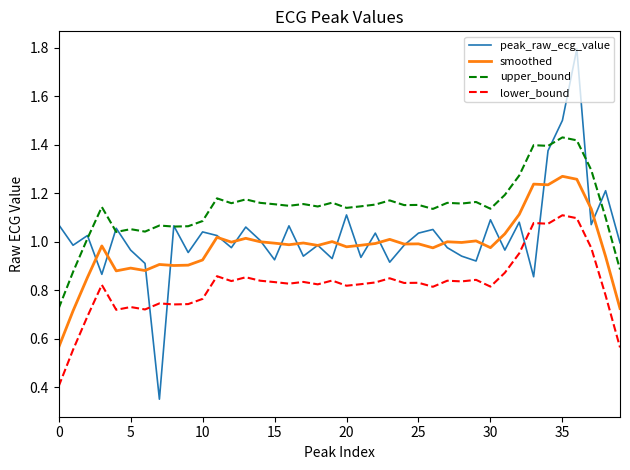

Does the chart have visible grid lines?

No